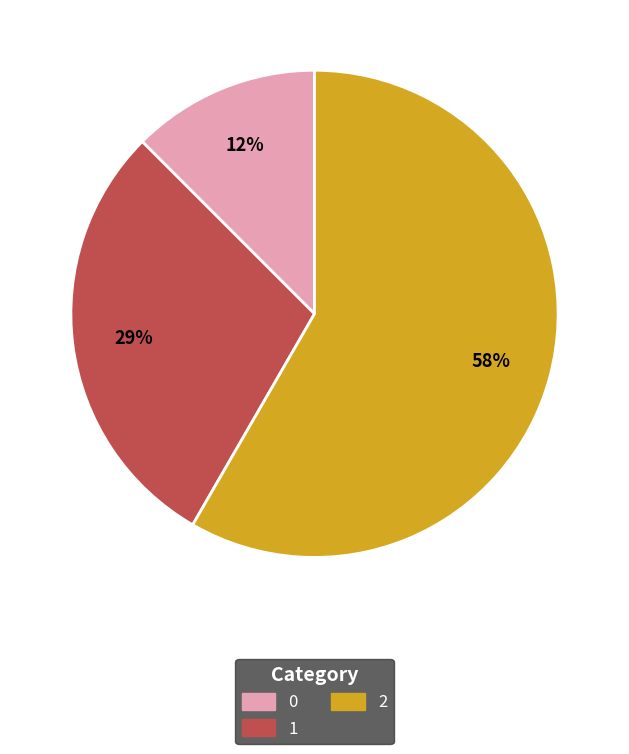

Which has a higher value, 2 or 0?

2